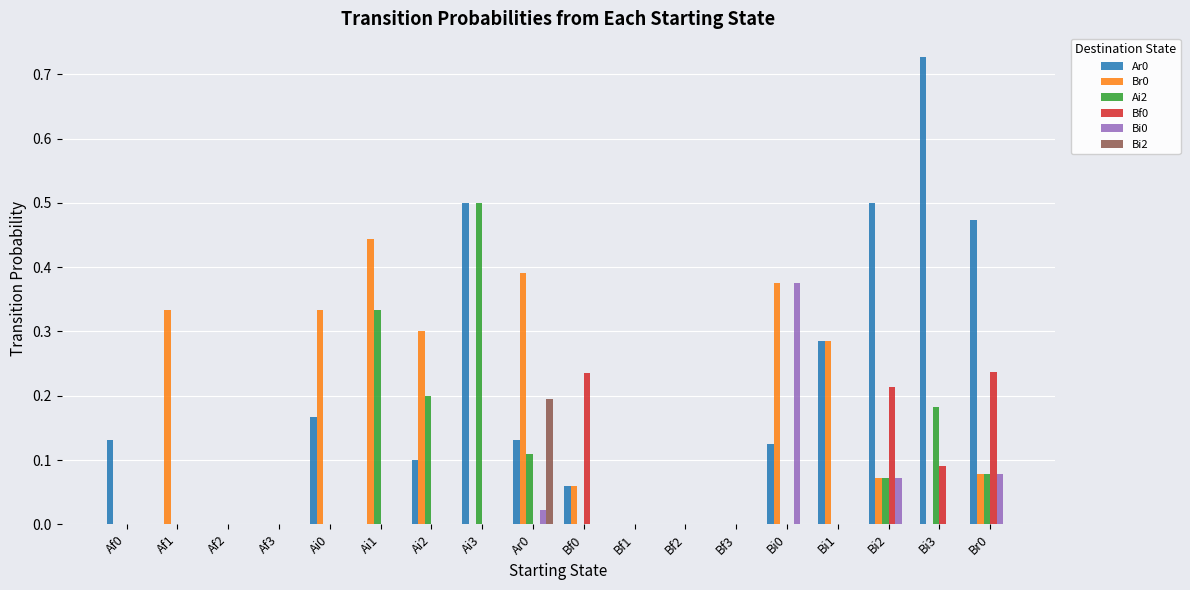

Is the value of Bi2 at Ar0 greater than the value of Ai2 at Bi2?

Yes